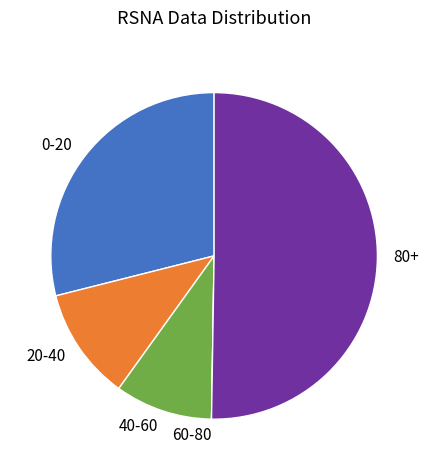

Does 40-60 represent more than half of the total?

No